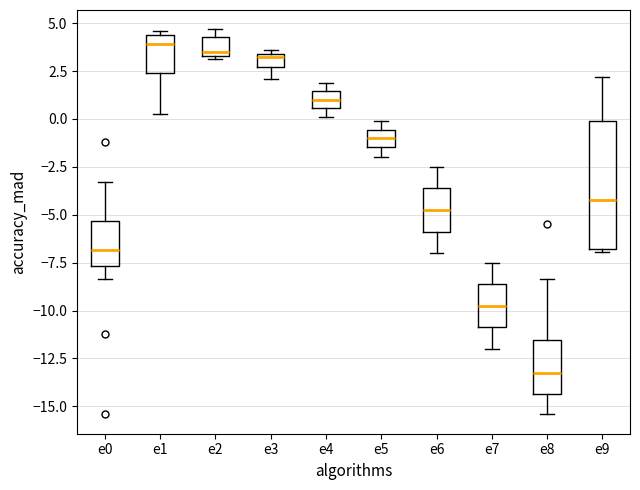

Where is the upper edge of the box for e4 on the y-axis? The values are not printed on the chart, so give them approximately, as read against the axis.

1.5